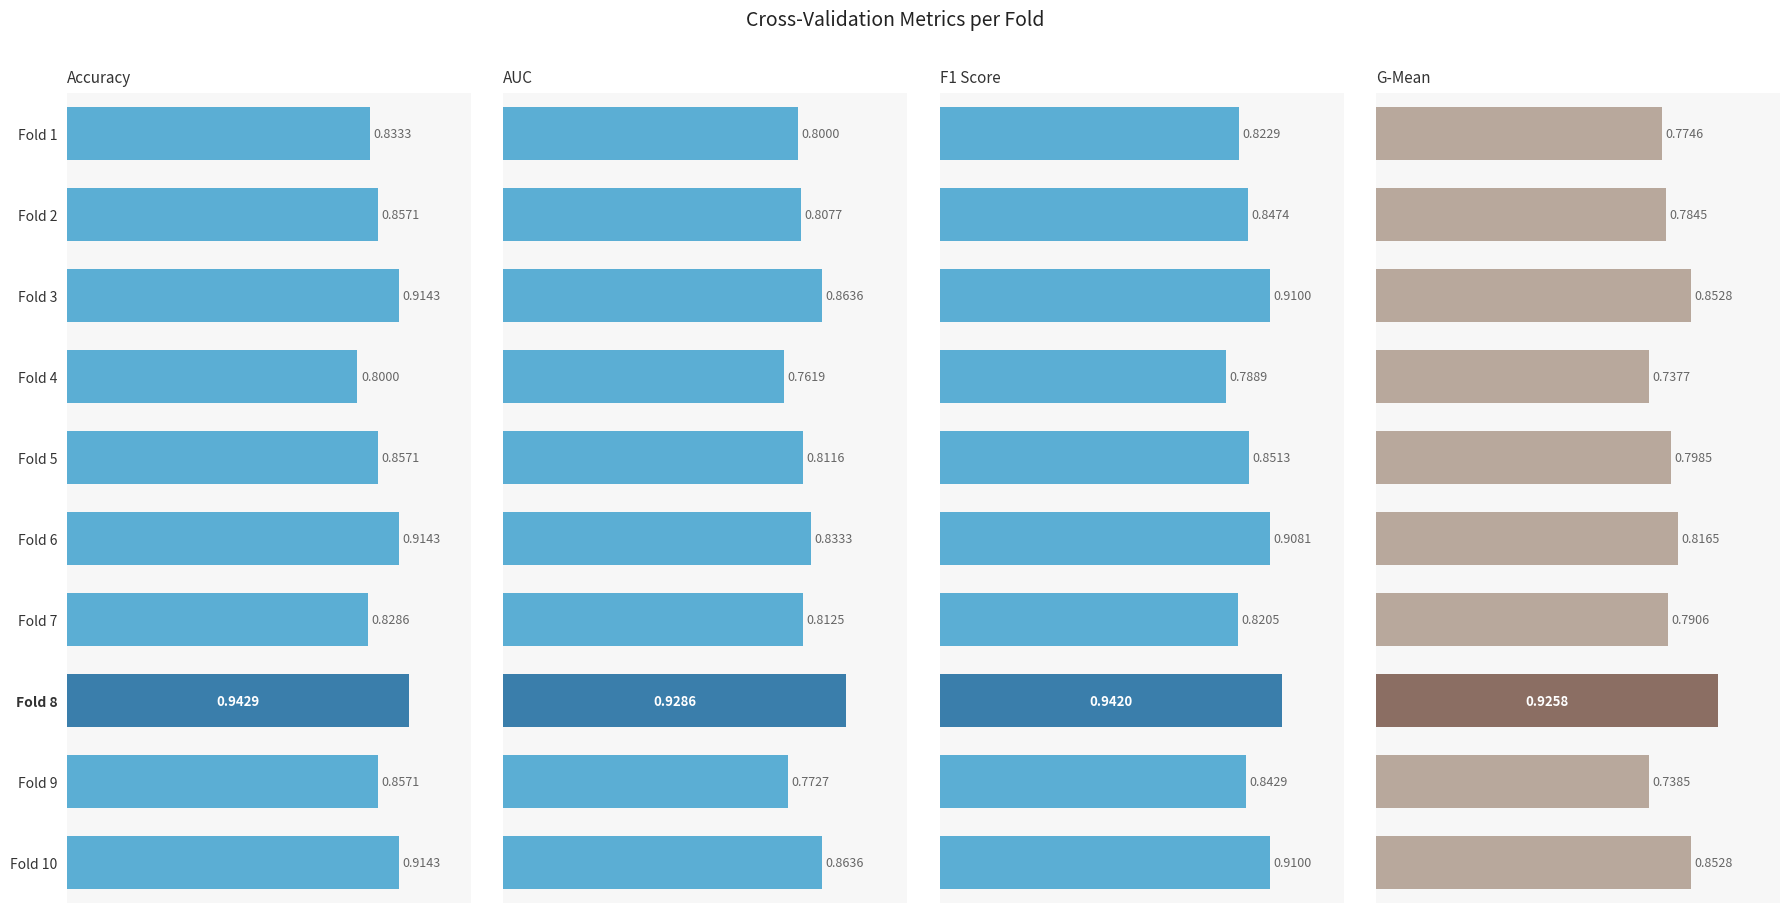

Count the AUC values in the range 0 to 1.

10